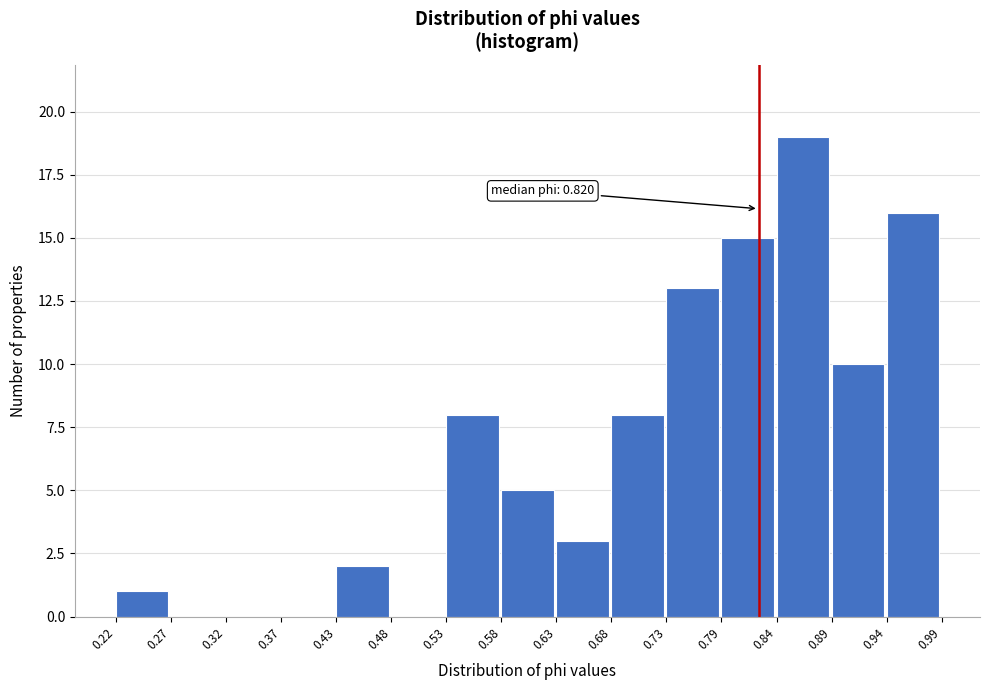

Which range on the x-axis has the tallest bar?

0.84 to 0.89